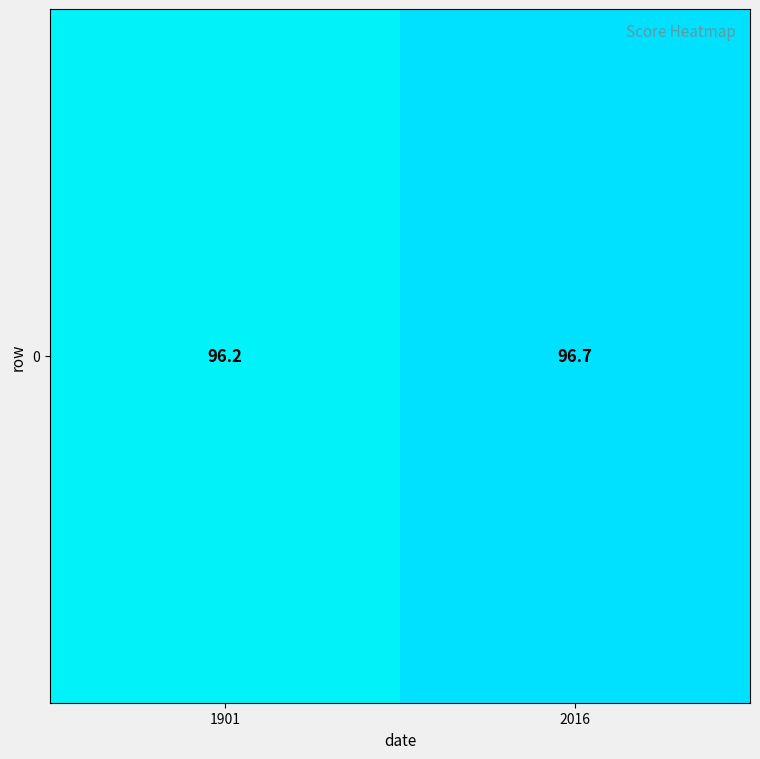

List the labels in order of value, largest first.

2016, 1901